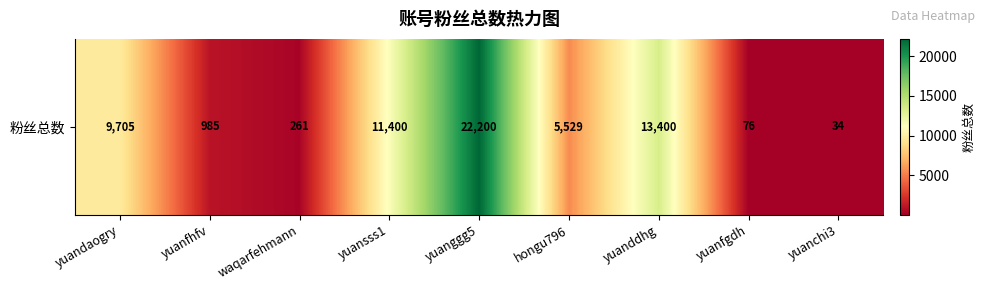

List the labels in order of value, largest first.

yuanggg5, yuanddhg, yuansss1, yuandaogry, hongu796, yuanfhfv, waqarfehmann, yuanfgdh, yuanchi3